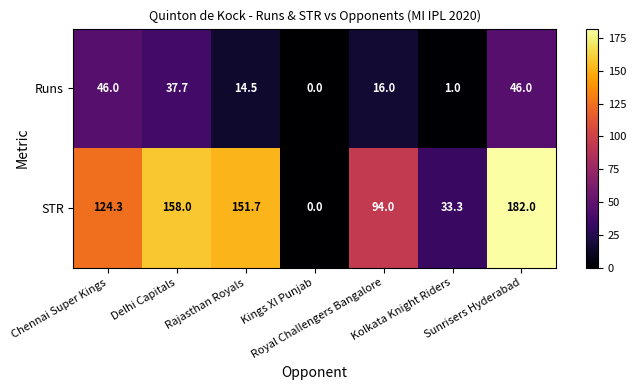

Rank the series at Royal Challengers Bangalore from lowest to highest value.

Runs, STR